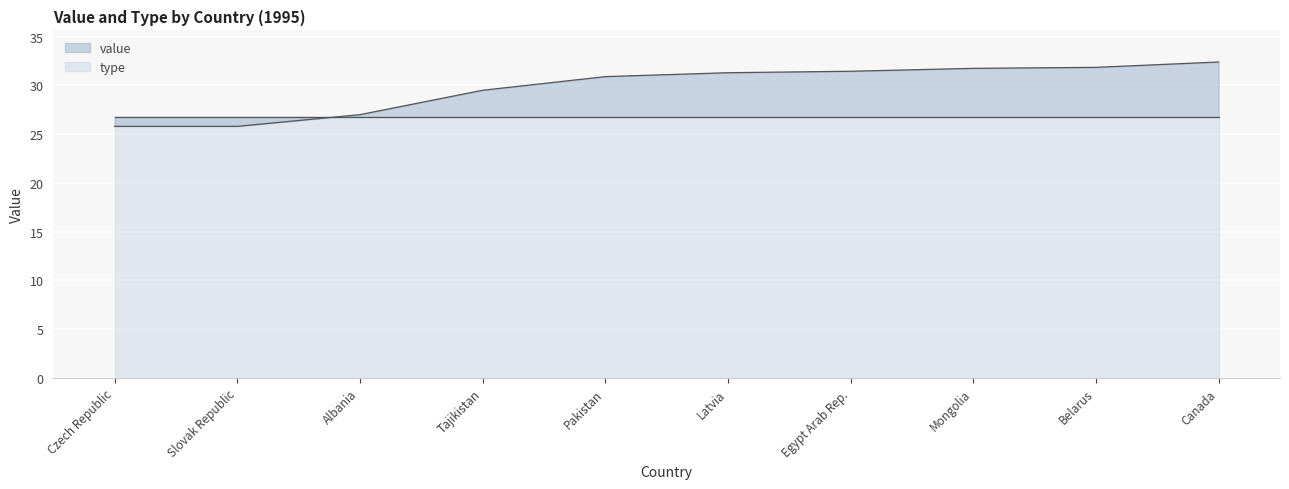

Reading left to right, what are all the values shown in this chart?

25.8	25.8	27.0	29.5	30.9	31.3	31.4	31.8	31.9	32.4